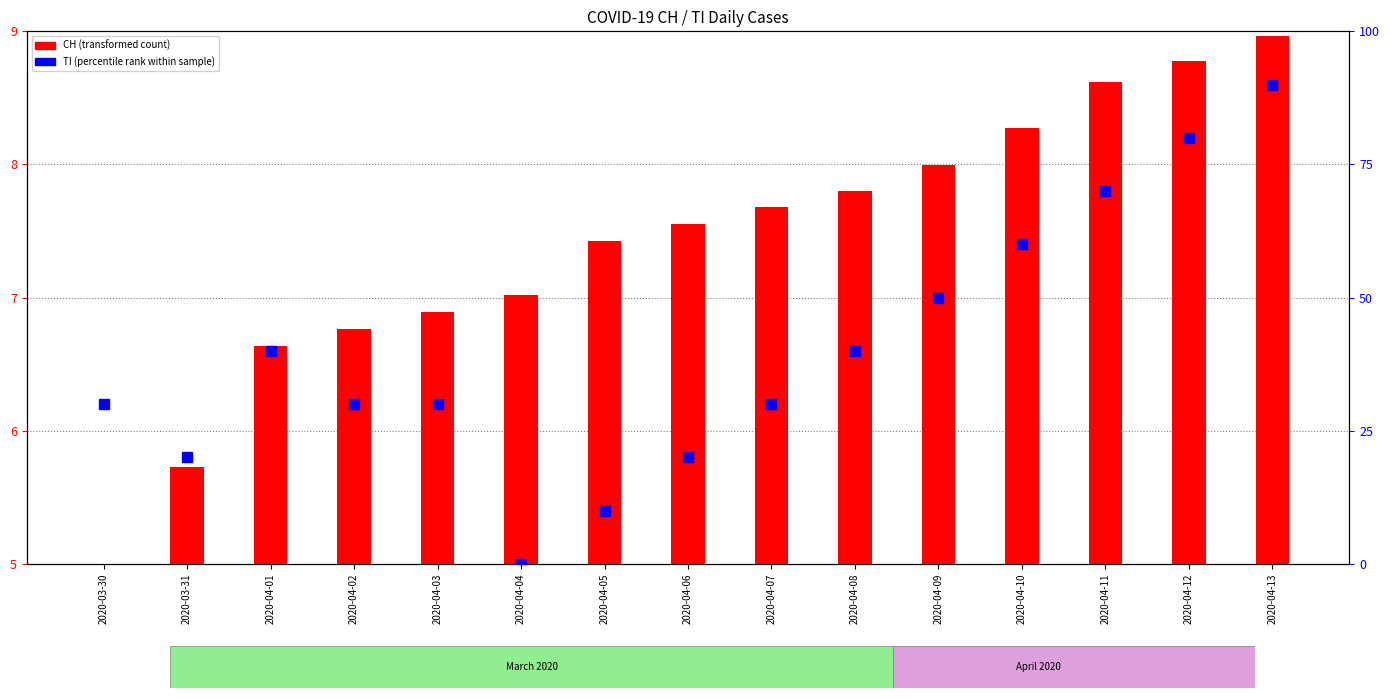

What are all the series names shown in the legend?

CH (transformed count), TI (percentile rank)